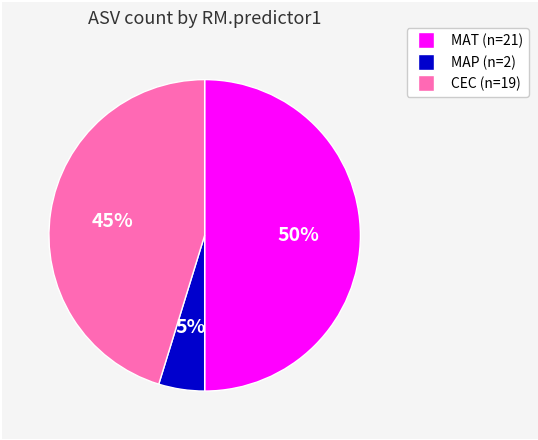

To the nearest percent, what is the average slice percentage?

33%